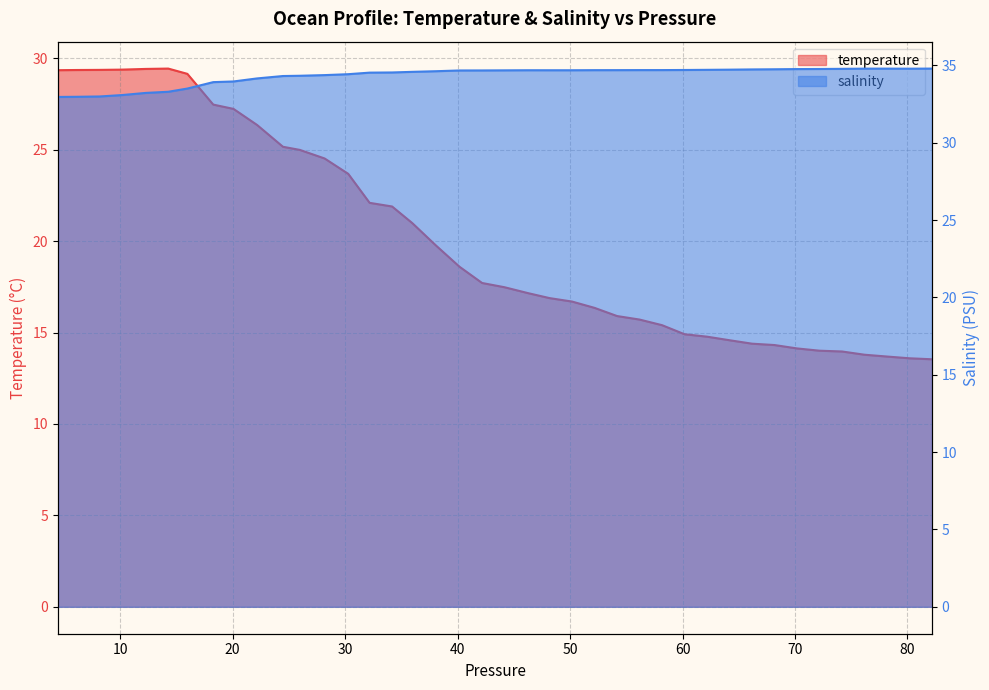

Reading right to left, extract all data points from this chart.

temperature: 13.5	13.6	13.7	13.8	14.0	14.0	14.1	14.3	14.4	14.6	14.8	14.9	15.4	15.7	15.9	16.3	16.7	16.9	17.2	17.5	17.7	18.6	19.8	21.0	21.9	22.1	23.7	24.5	25.0	25.2	26.3	27.2	27.5	29.1	29.4	29.4	29.4	29.4	29.4	29.3
salinity: 34.8	34.8	34.8	34.8	34.8	34.8	34.8	34.7	34.7	34.7	34.7	34.7	34.7	34.7	34.7	34.7	34.7	34.7	34.7	34.7	34.7	34.7	34.6	34.6	34.5	34.5	34.4	34.4	34.3	34.3	34.2	34.0	33.9	33.5	33.3	33.2	33.1	33.0	33.0	33.0